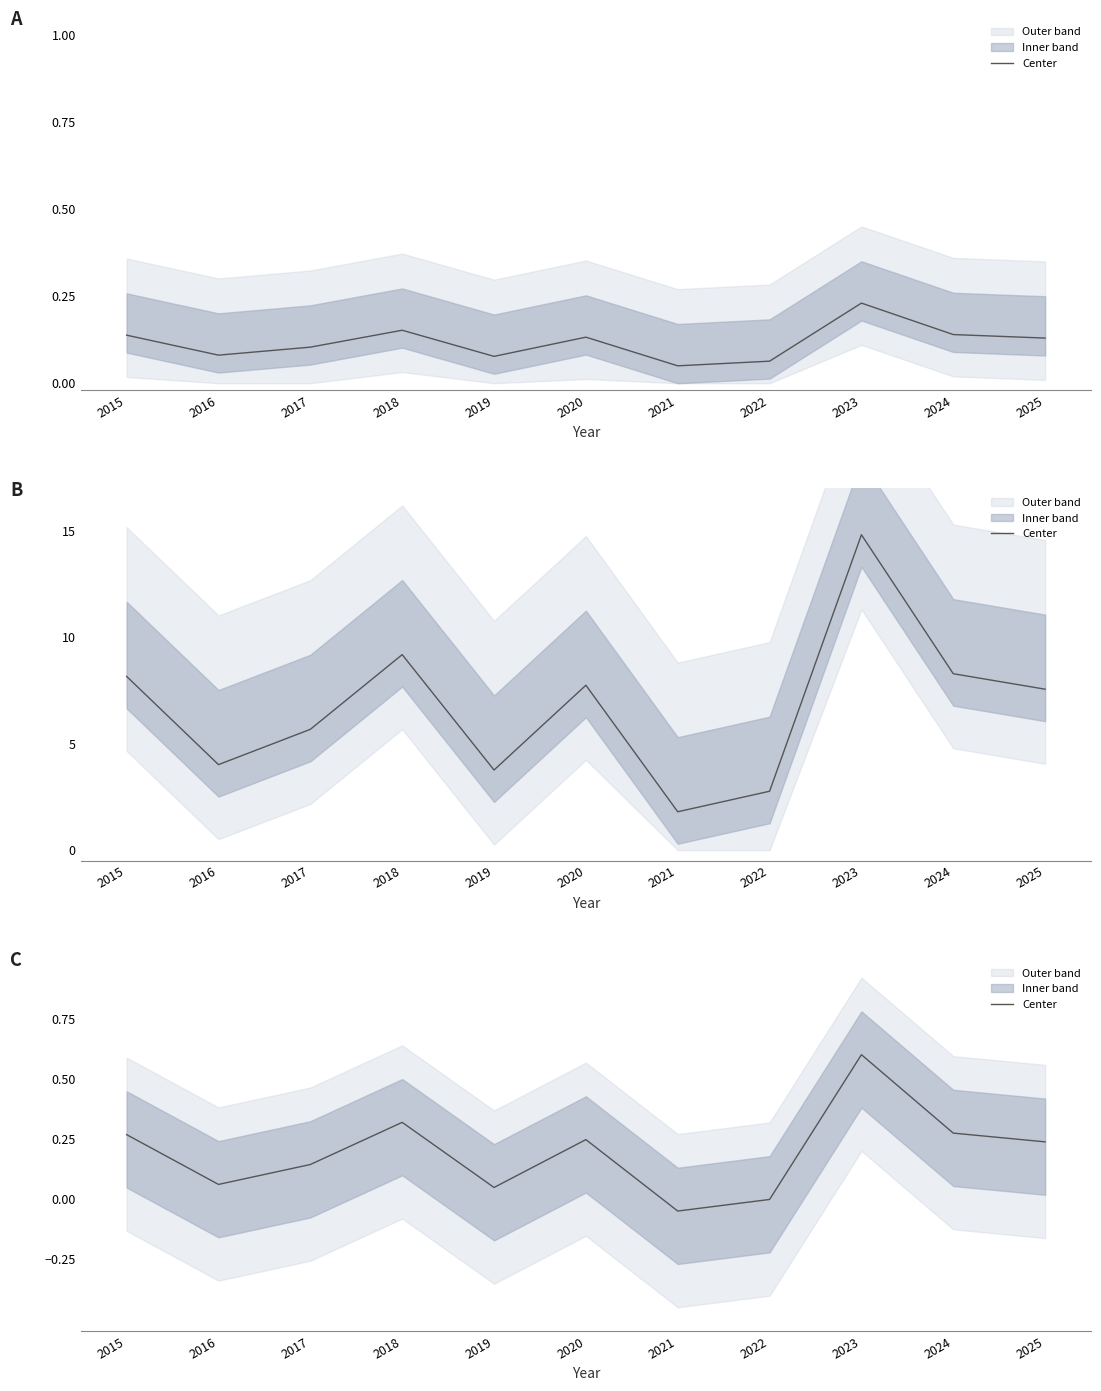

Rank the categories by value from lowest to highest.

2021, 2022, 2019, 2016, 2017, 2025, 2020, 2015, 2024, 2018, 2023